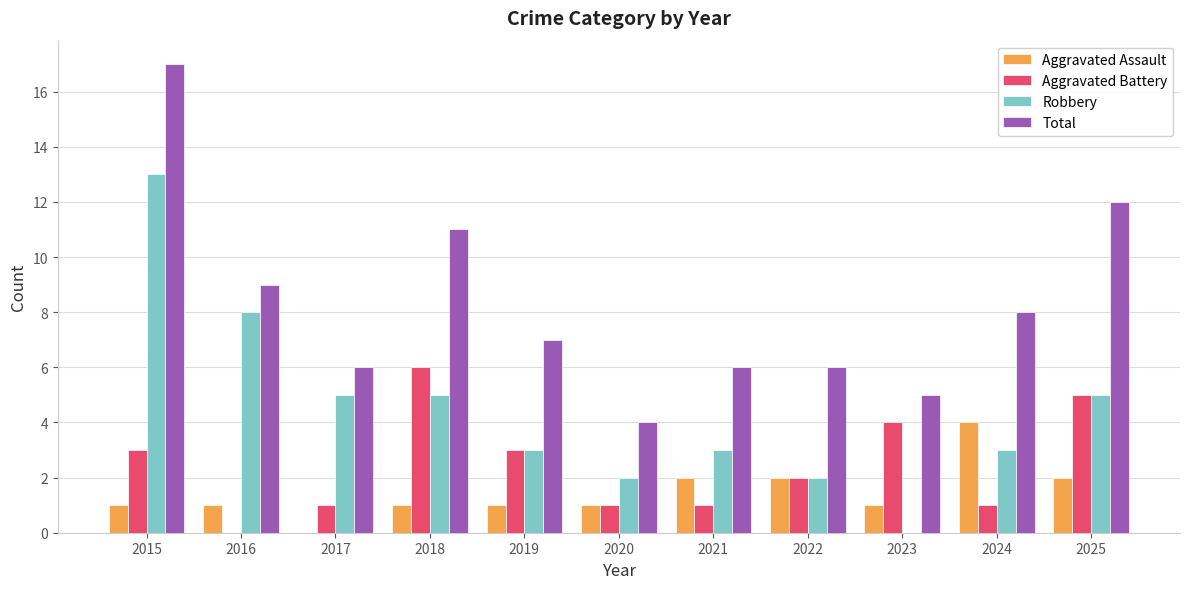

Is the value of Robbery at 2016 greater than the value of Aggravated Assault at 2020?

Yes